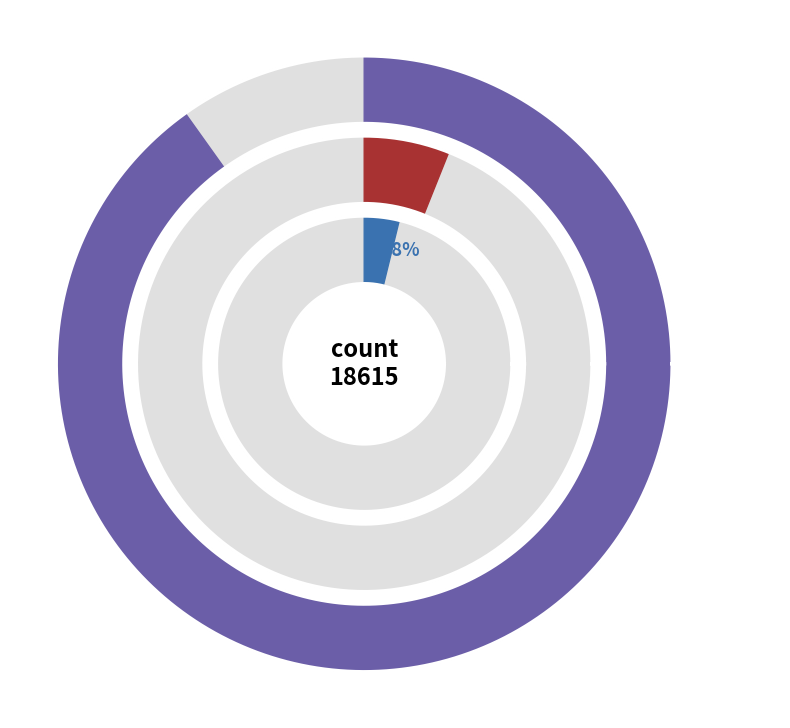

The countCurrent slice represents 4% of the pie. True or false?

True